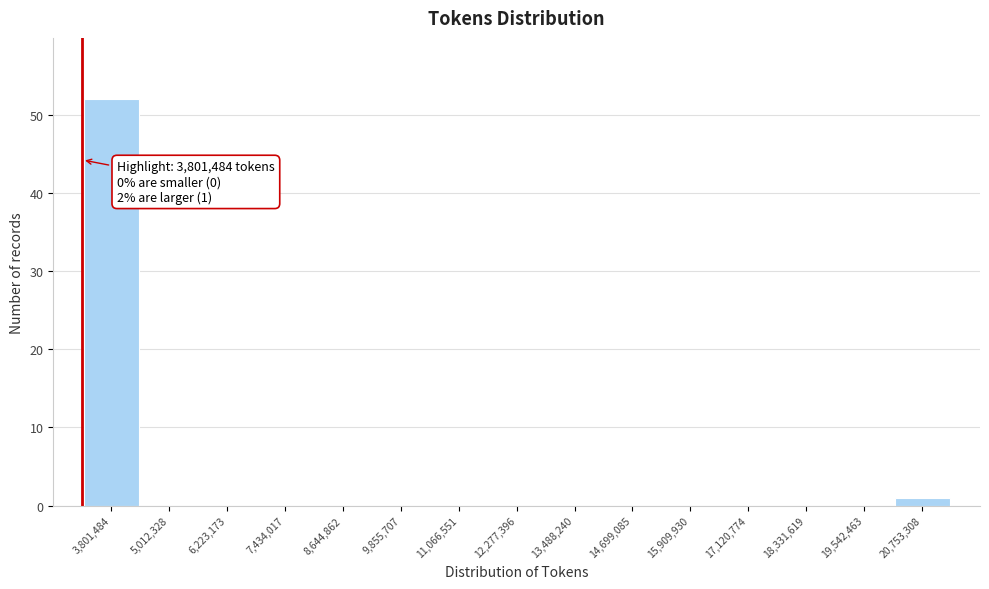

Reading right to left, transcribe all the data shown in this chart.

20,753,308=1	19,542,463=0	18,331,619=0	17,120,774=0	15,909,930=0	14,699,085=0	13,488,240=0	12,277,396=0	11,066,551=0	9,855,707=0	8,644,862=0	7,434,017=0	6,223,173=0	5,012,328=0	3,801,484=52